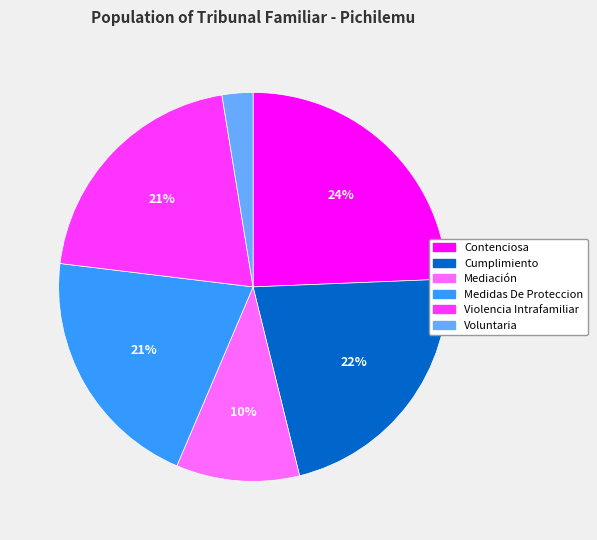

Is there a majority slice in this chart?

No